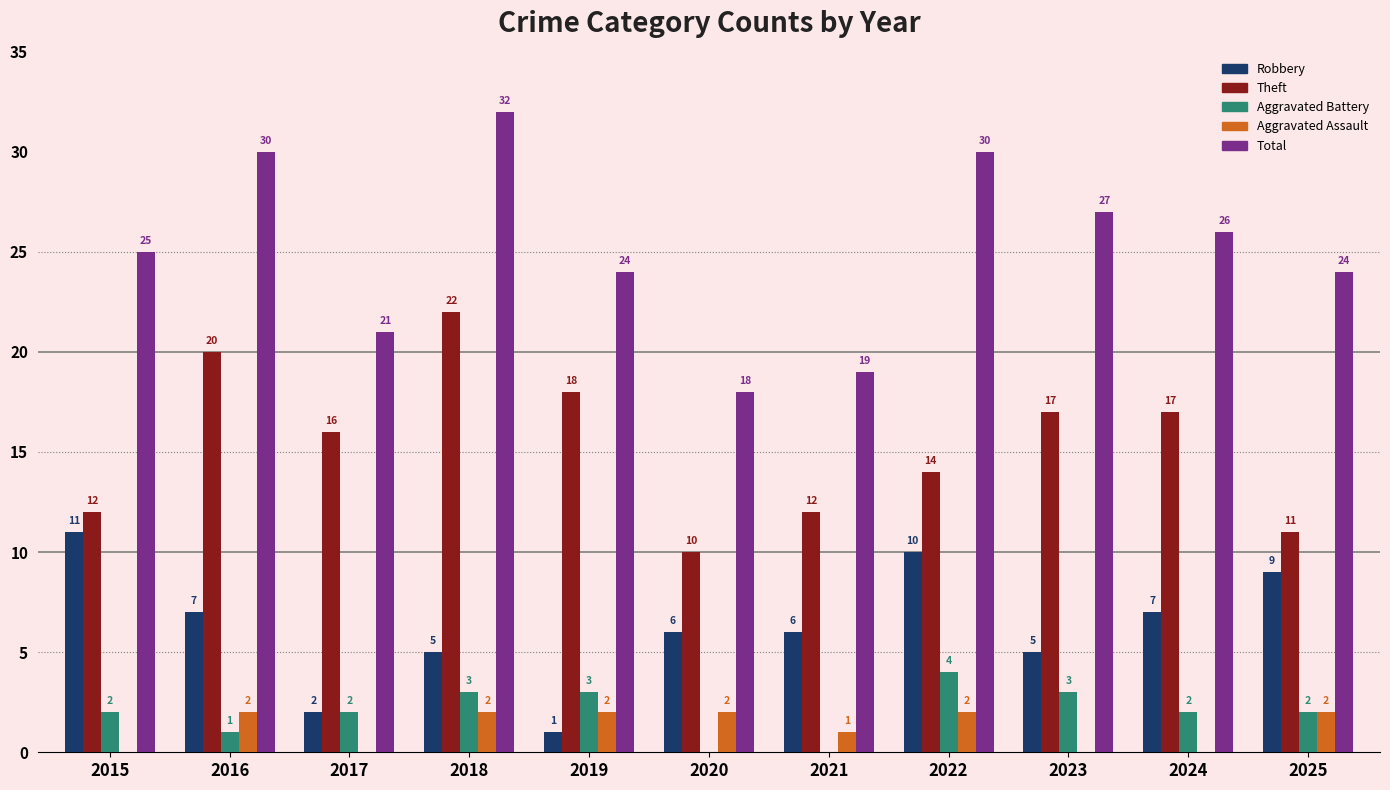

What is the sum of the Robbery values at 2016 and 2018?

12